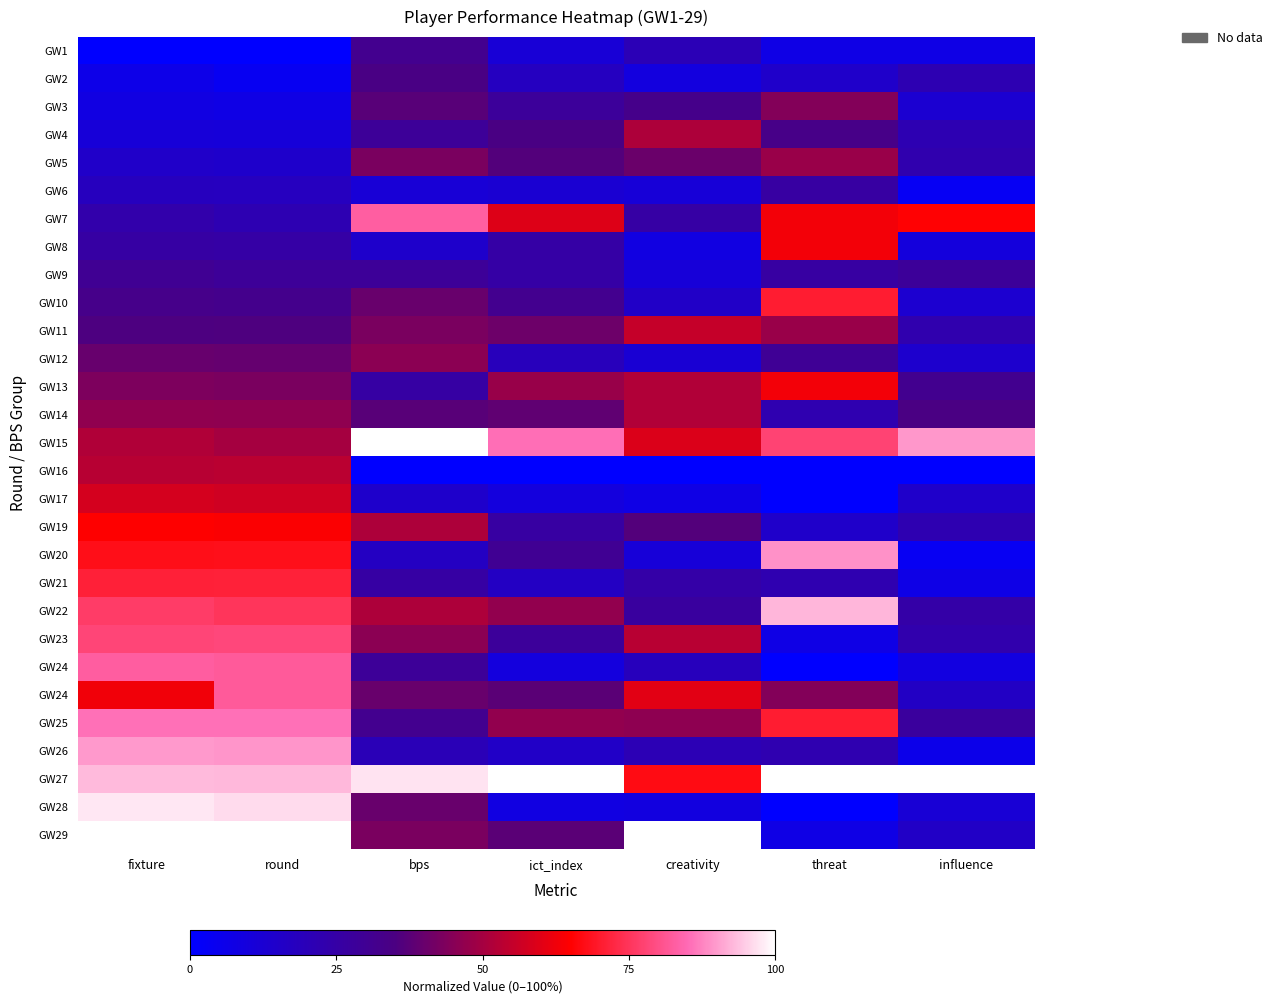

What is the difference between the highest and lowest values at fixture?

100.0